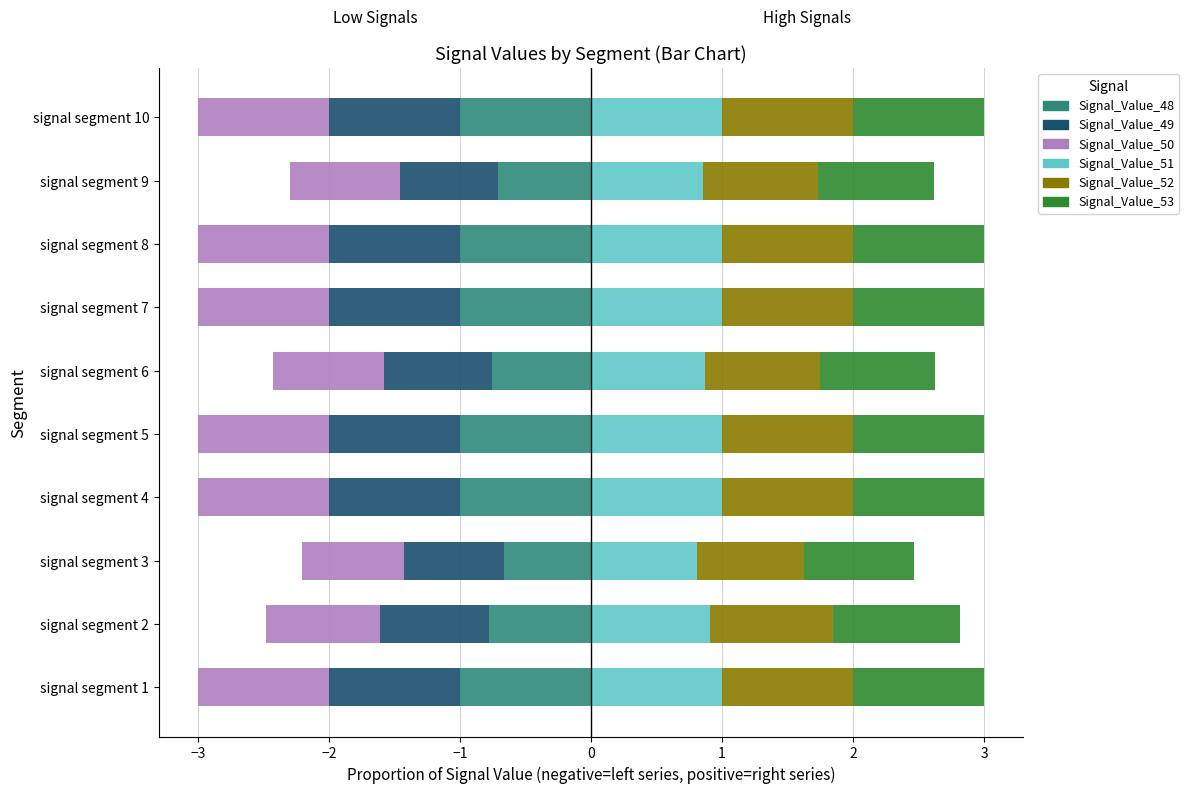

Between 1 and 9, which is larger?

1